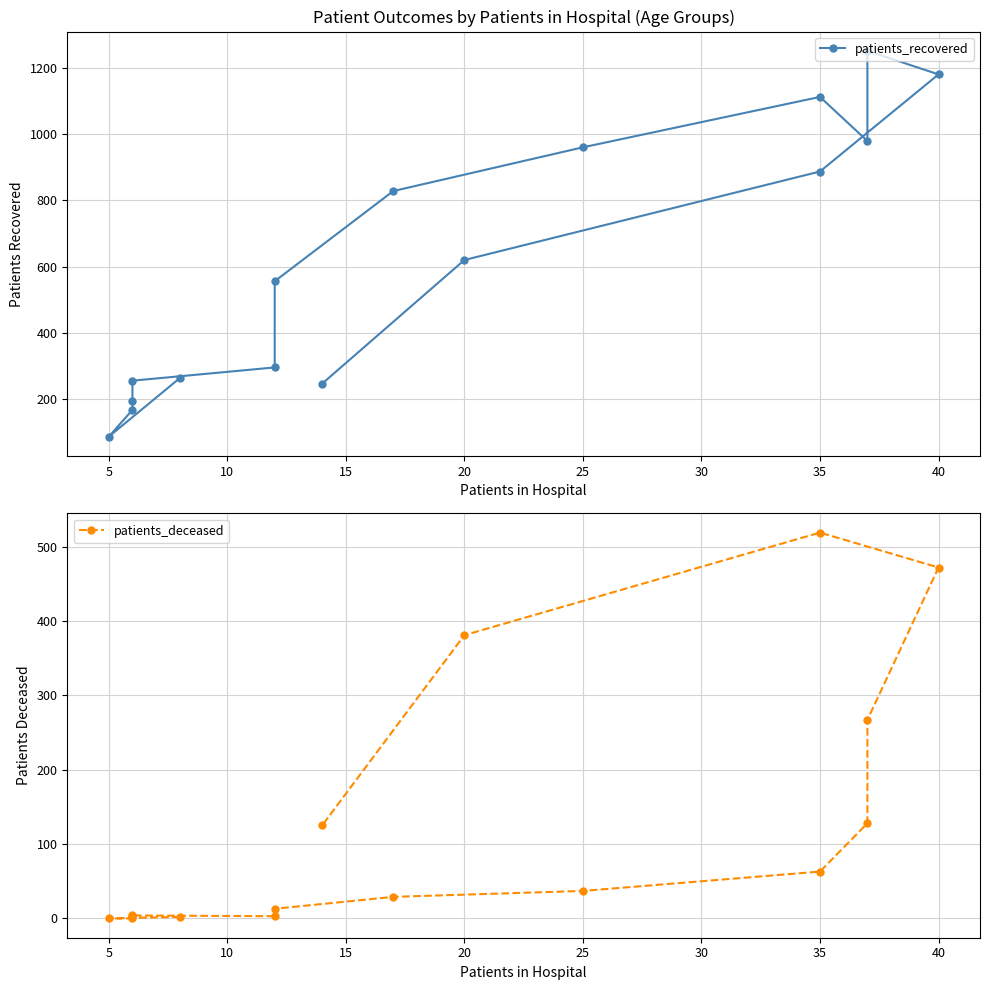

True or false: patients_deceased has more than 2 points higher than both neighbors.

False